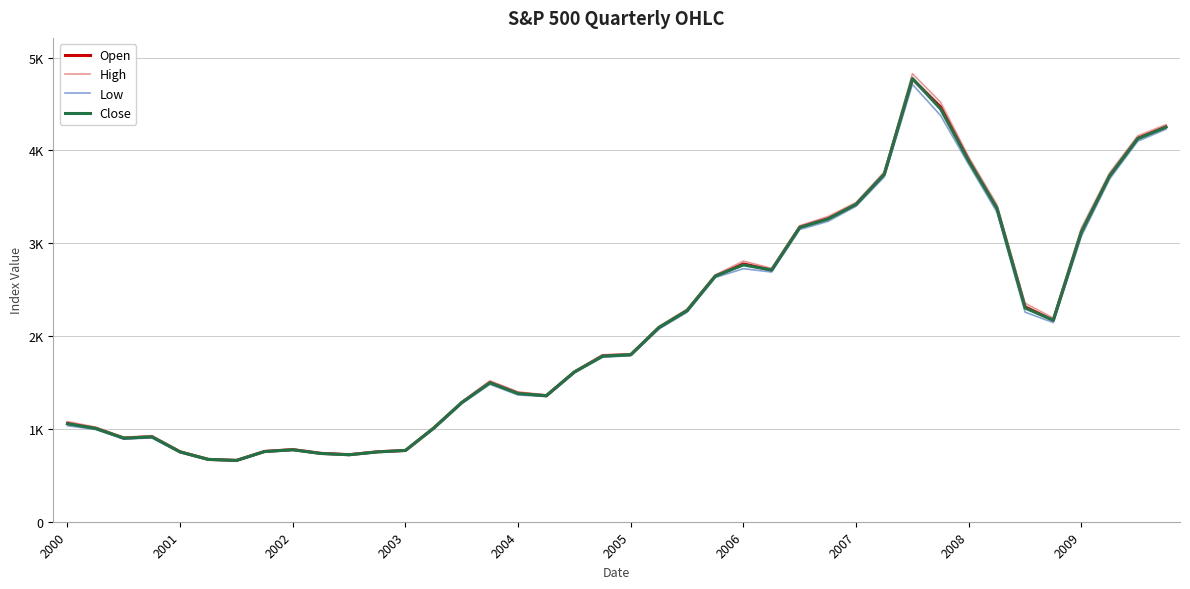

List the labels in order of Low value, largest first.

30, 31, 39, 38, 32, 29, 37, 28, 33, 27, 26, 36, 24, 25, 23, 34, 22, 35, 21, 20, 19, 18, 15, 16, 17, 14, 2000, 13, 2001, 2003, 2002, 2008, 12, 2007, 11, 2004, 2009, 10, 2005, 2006